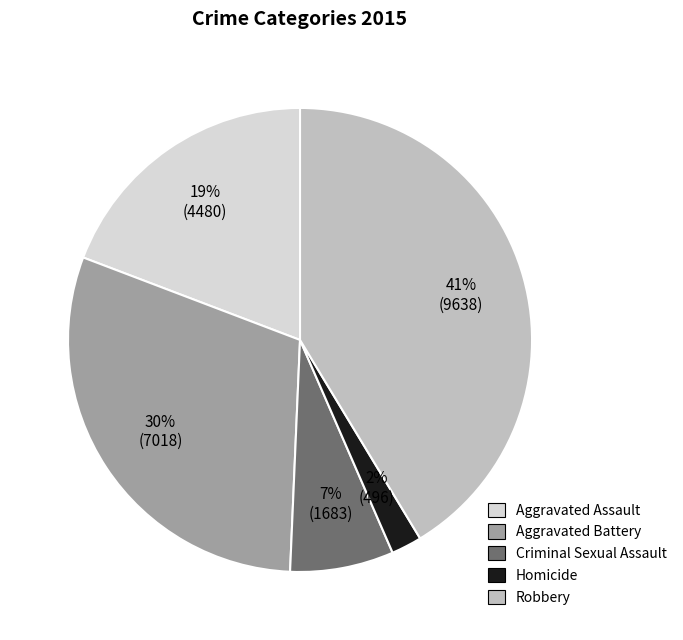

What is the ratio of the value at Criminal Sexual Assault to the value at Aggravated Assault?

0.4